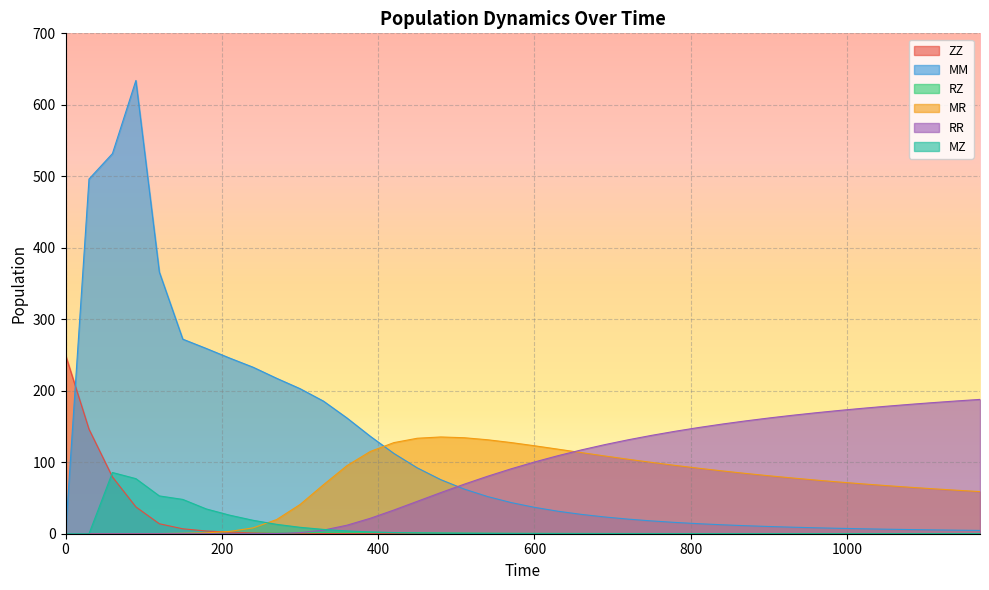

What is the spread (max minus min) of values at 720?

131.4